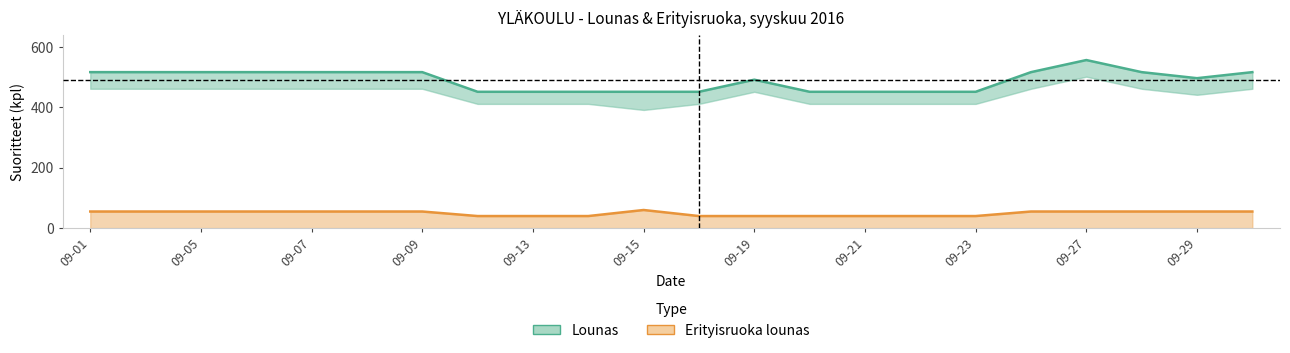

Which series has the largest total across all categories?

Lounas